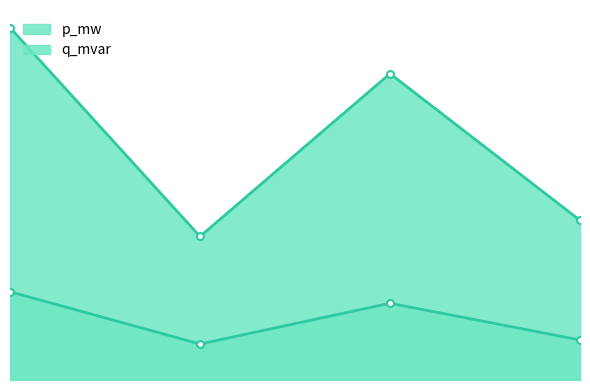

Reading right to left, list all the values displayed in this chart.

p_mw: 3=0.0	2=0.1	1=0.0	0=0.1
q_mvar: 3=0.0	2=0.0	1=0.0	0=0.0